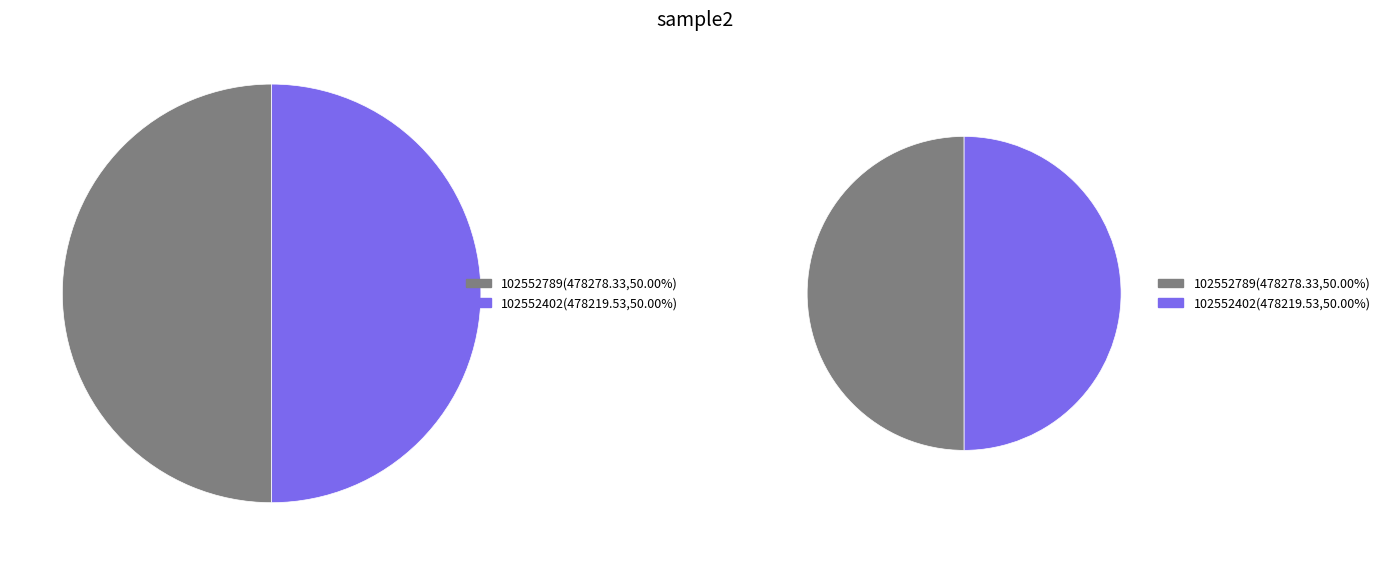

How many segments does this pie chart have?

2